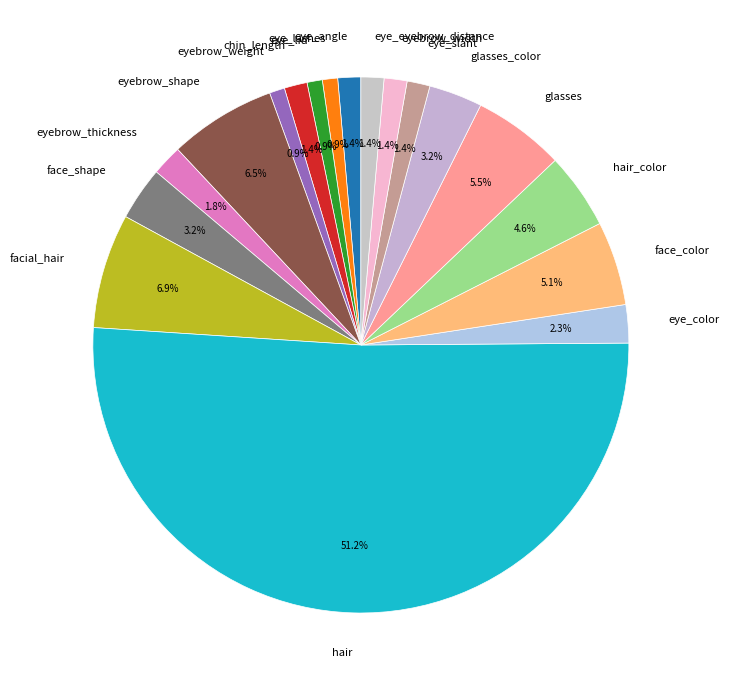

Count the number of slices in the pie.

18